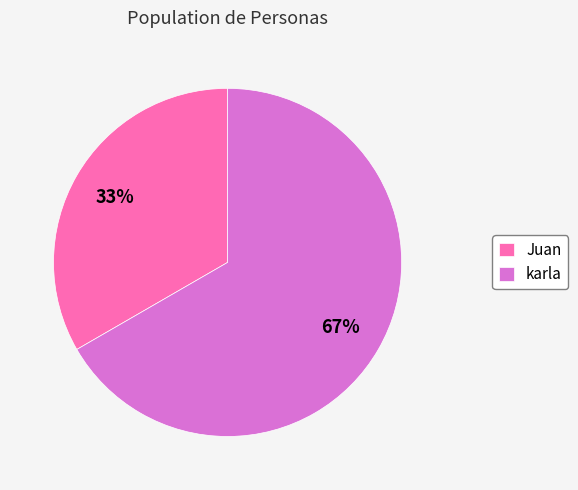

To the nearest percent, what portion does karla represent?

67%